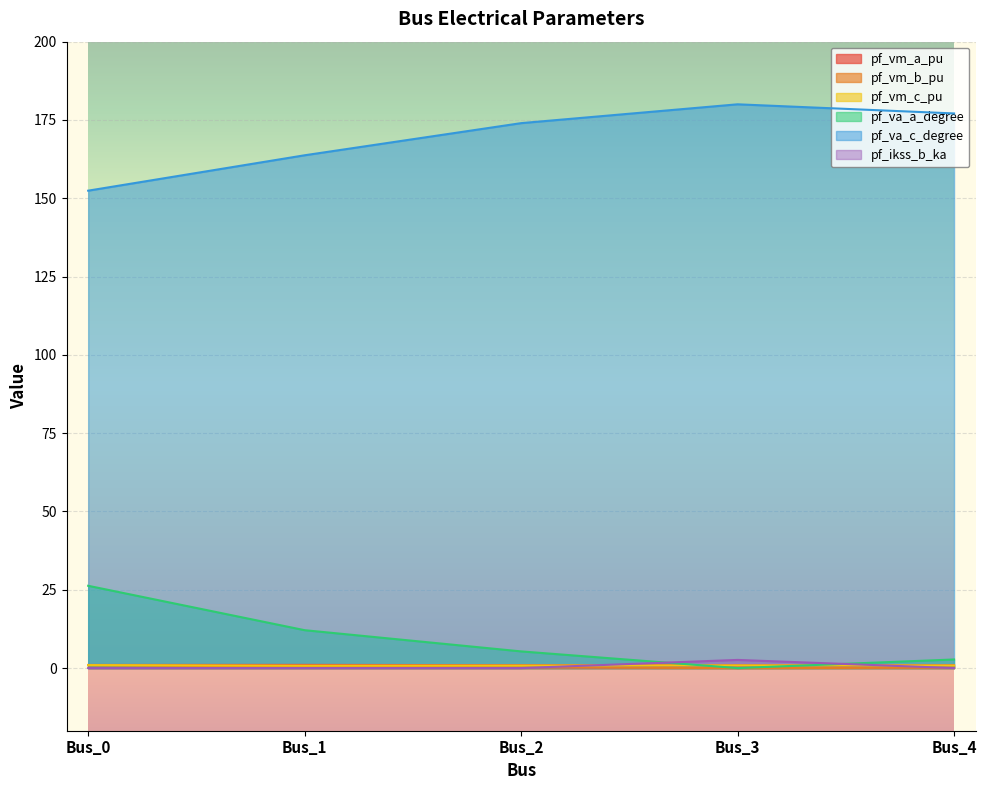

List the series in order of their peak value, highest first.

pf_va_c_degree, pf_va_a_degree, pf_ikss_b_ka, pf_vm_a_pu, pf_vm_c_pu, pf_vm_b_pu